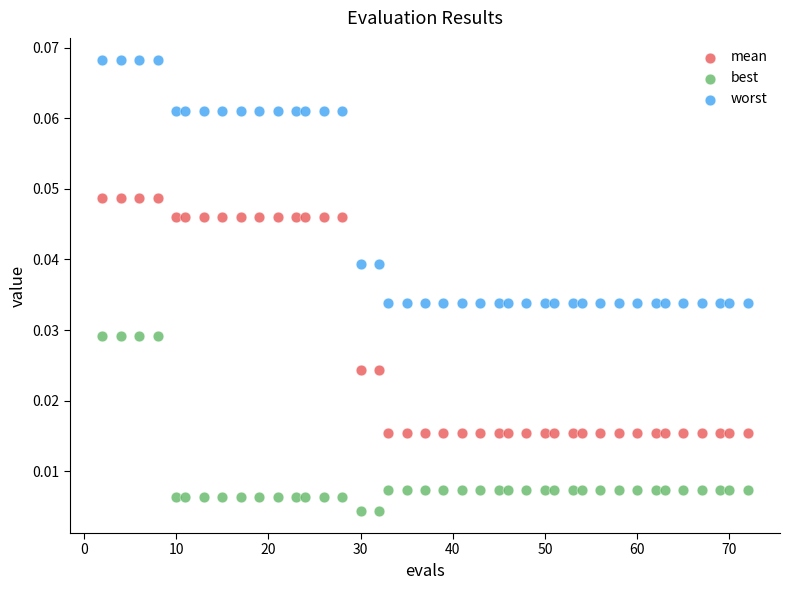

What are all the series names shown in the legend?

mean, best, worst